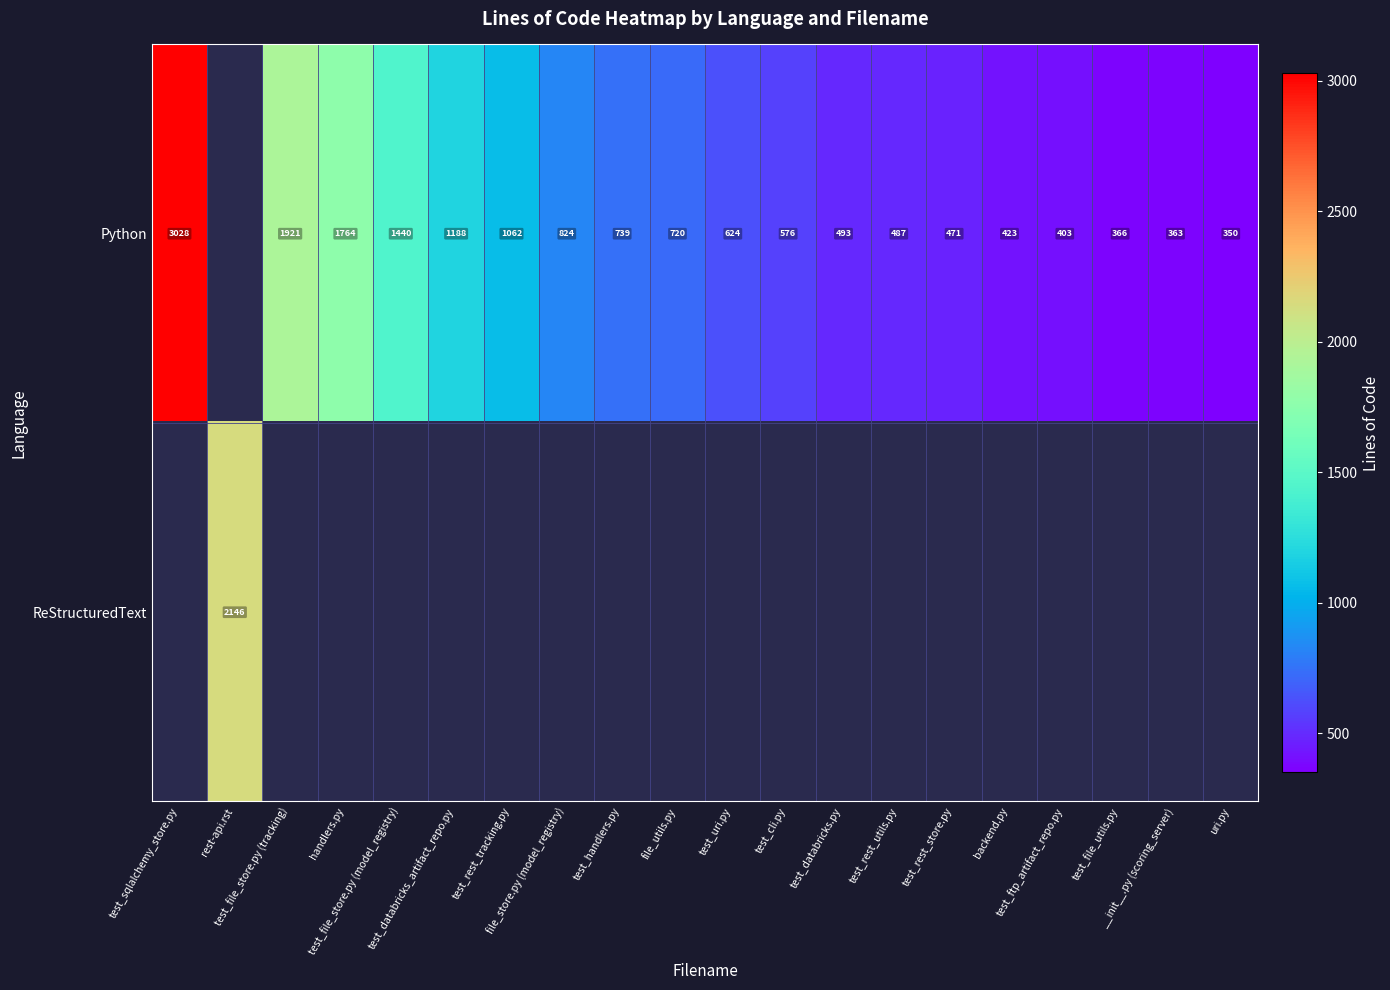

At how many categories does at least one series exceed 658?

10